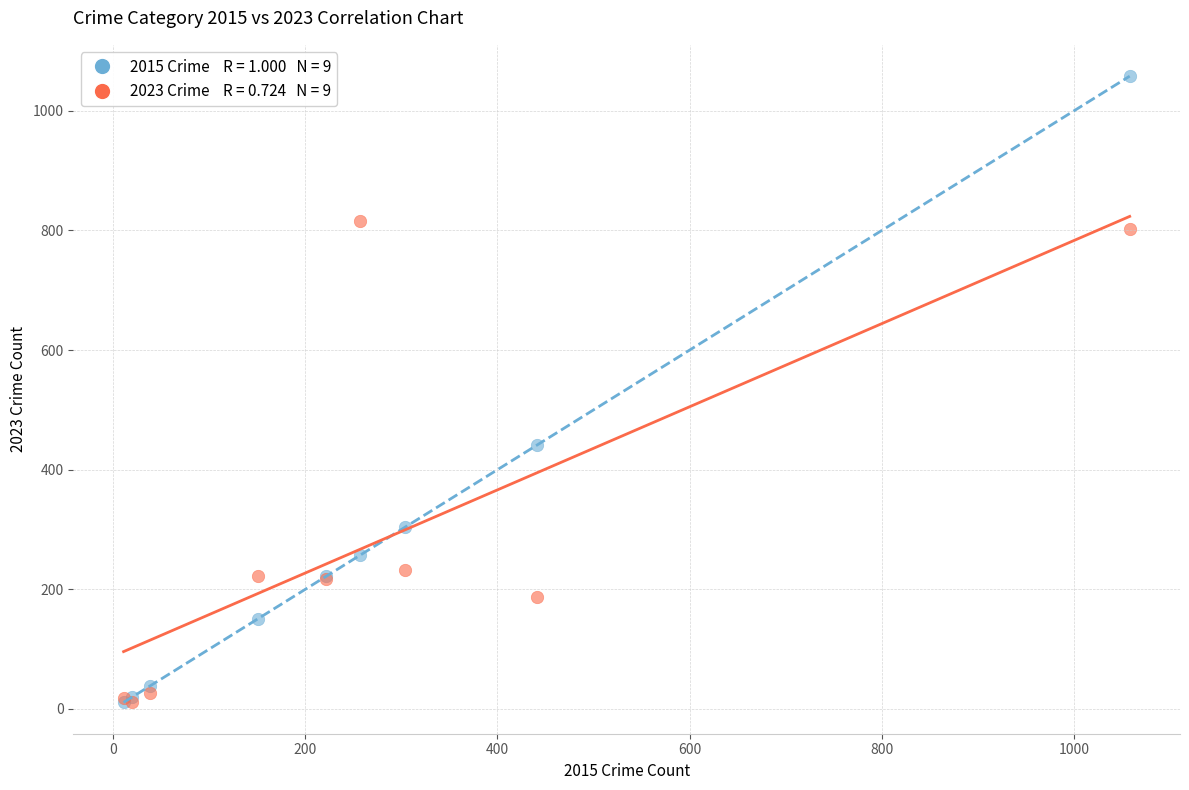

Across all series, what Y value is closest to 534?

441